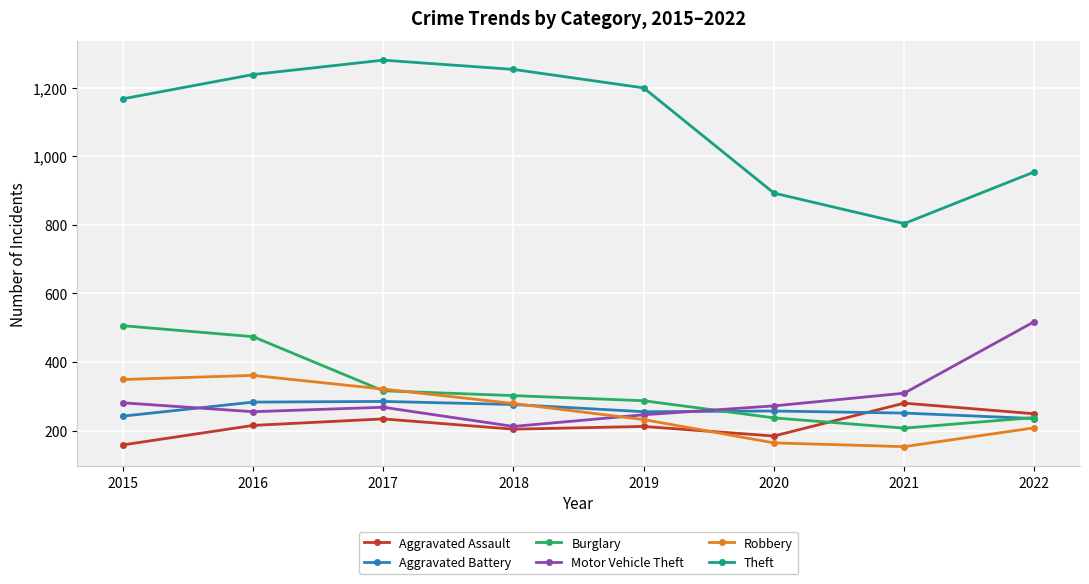

What are all the series names shown in the legend?

Aggravated Assault, Aggravated Battery, Burglary, Motor Vehicle Theft, Robbery, Theft